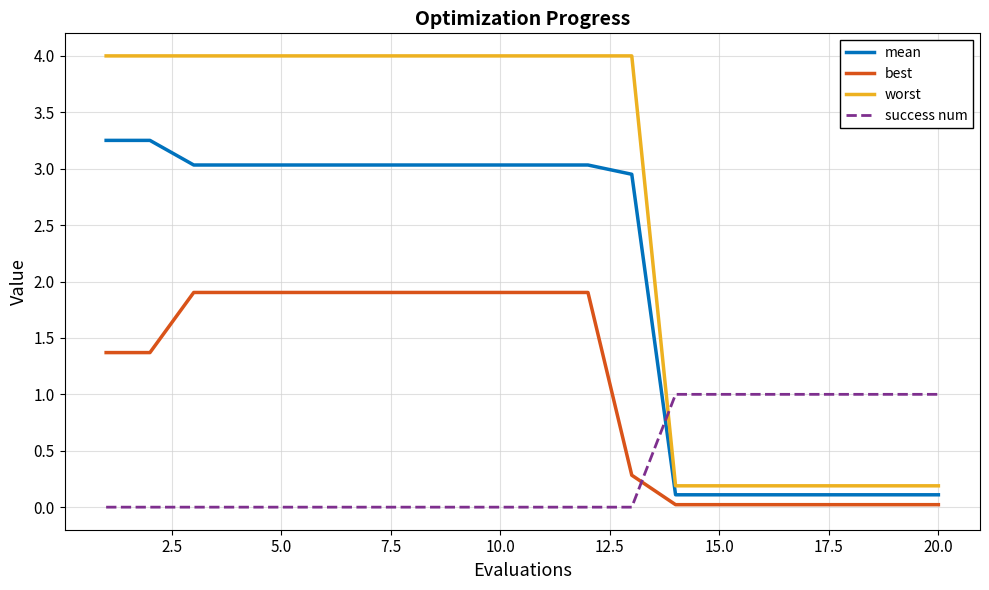

List the series in order of their overall mean, highest first.

worst, mean, best, success num